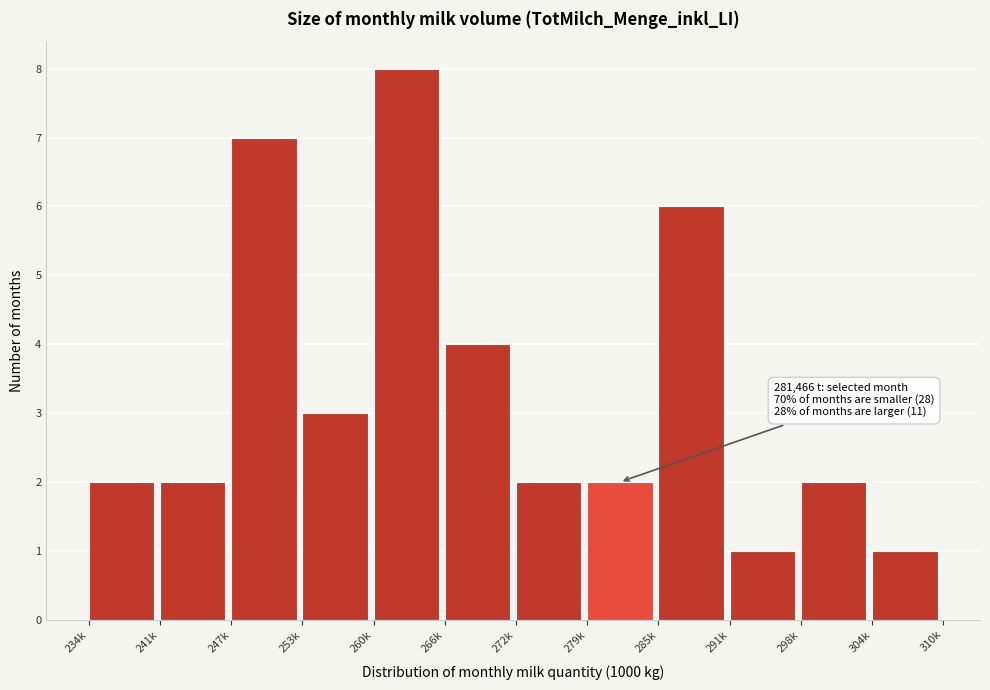

Reading left to right, what are all the values shown in this chart?

234k=2	241k=2	247k=7	253k=3	260k=8	266k=4	272k=2	279k=2	285k=6	291k=1	298k=2	304k=1